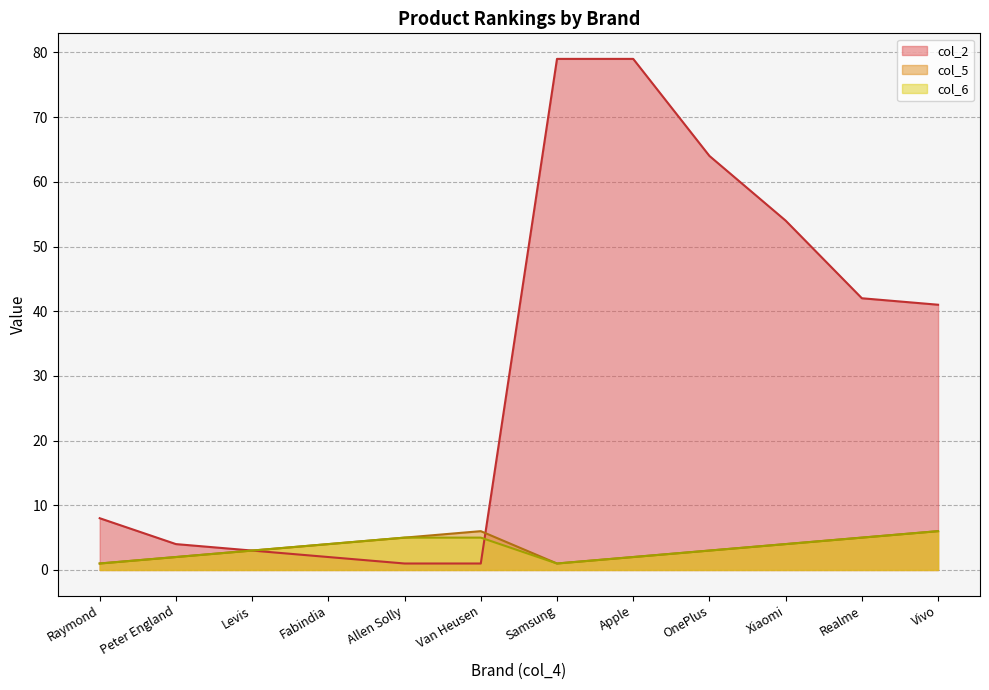

Reading left to right, extract all data points from this chart.

col_2: 8	4	3	2	1	1	79	79	64	54	42	41
col_5: 1	2	3	4	5	6	1	2	3	4	5	6
col_6: 1	2	3	4	5	5	1	2	3	4	5	6